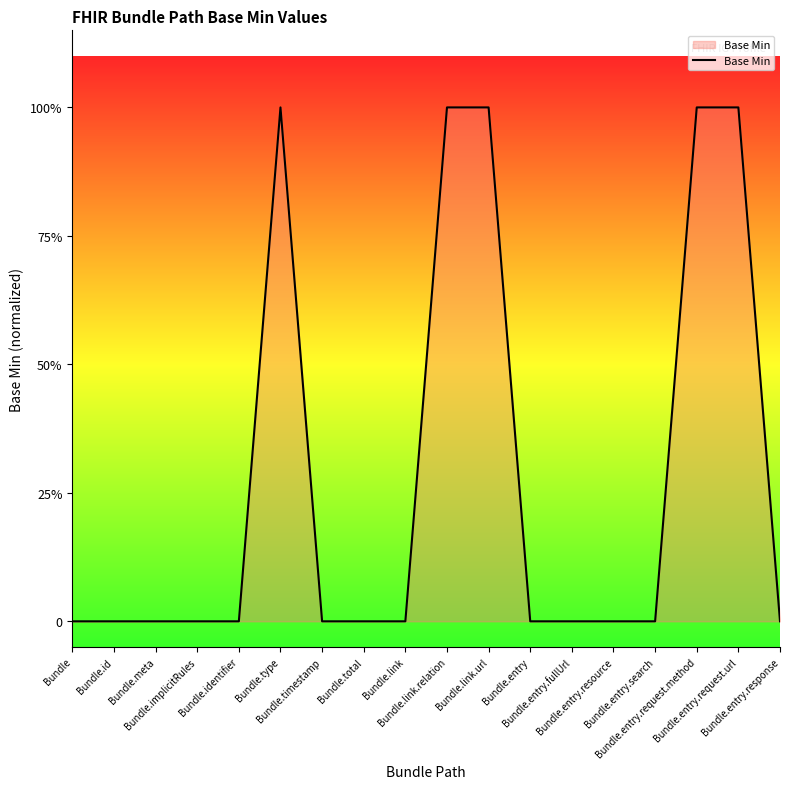

Does the chart have visible grid lines?

No